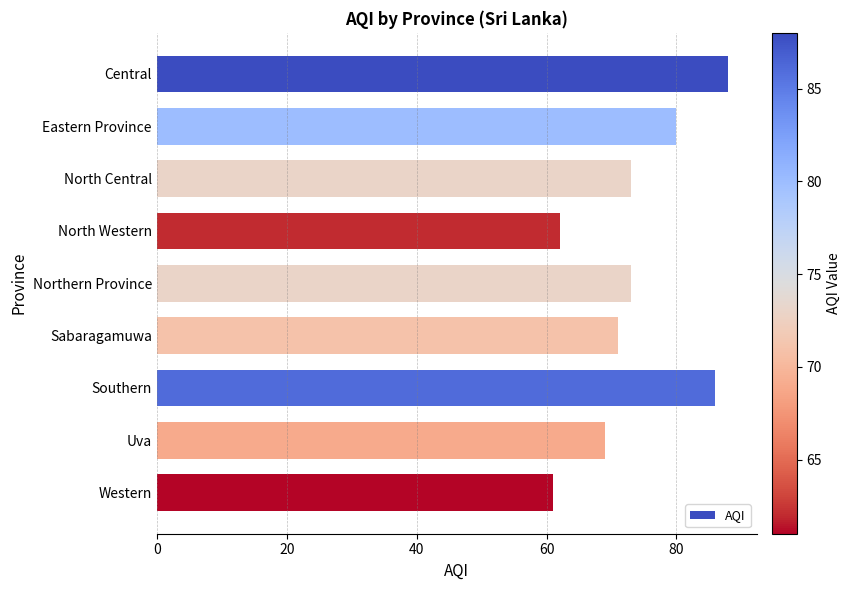

How many bars are there in total?

9